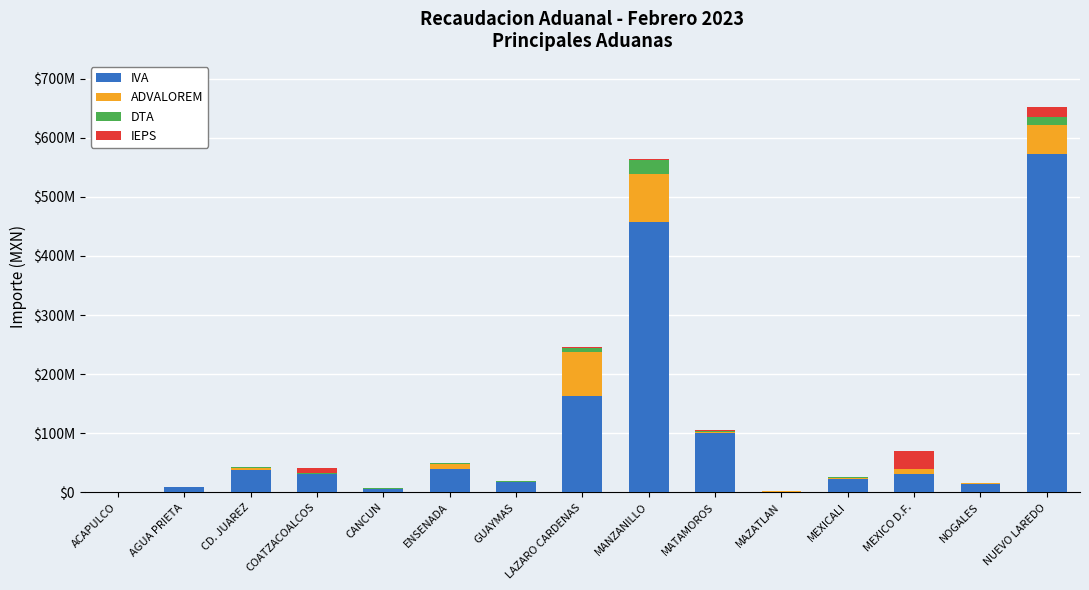

Are the bars horizontal?

No